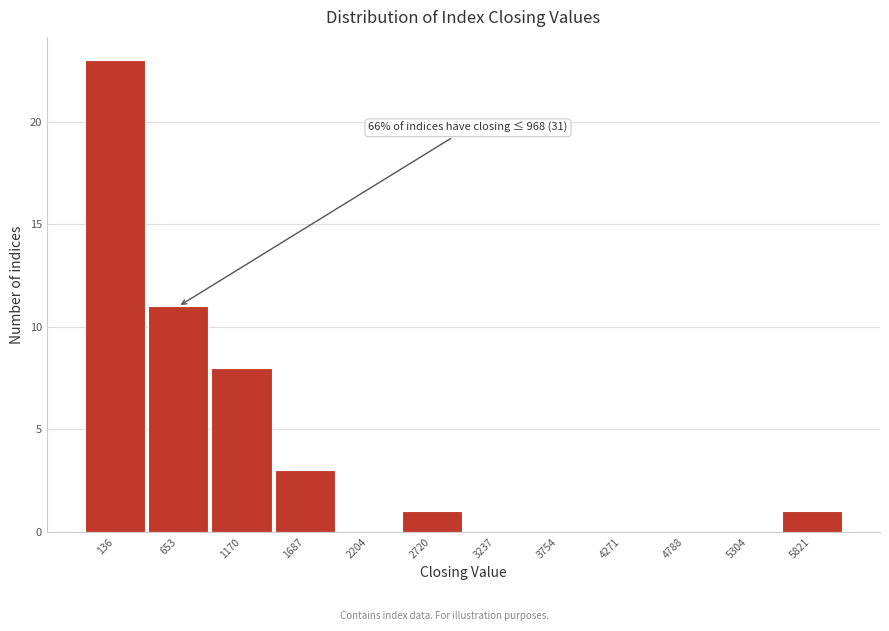

Reading left to right, what are all the values shown in this chart?

136=23	653=11	1170=8	1687=3	2204=0	2720=1	3237=0	3754=0	4271=0	4788=0	5304=0	5821=1